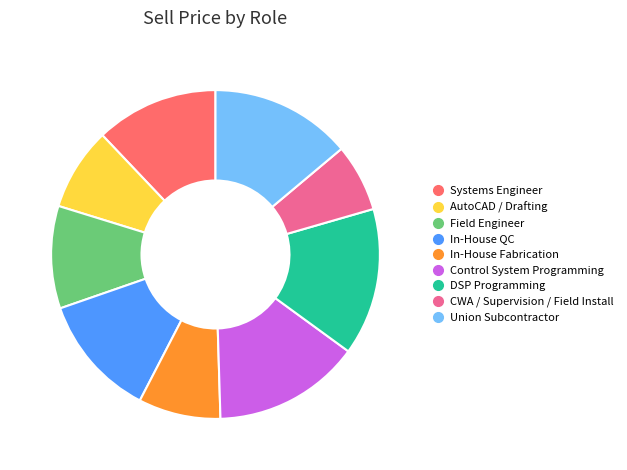

Combined, do Union Subcontractor and AutoCAD / Drafting account for over 50%?

No